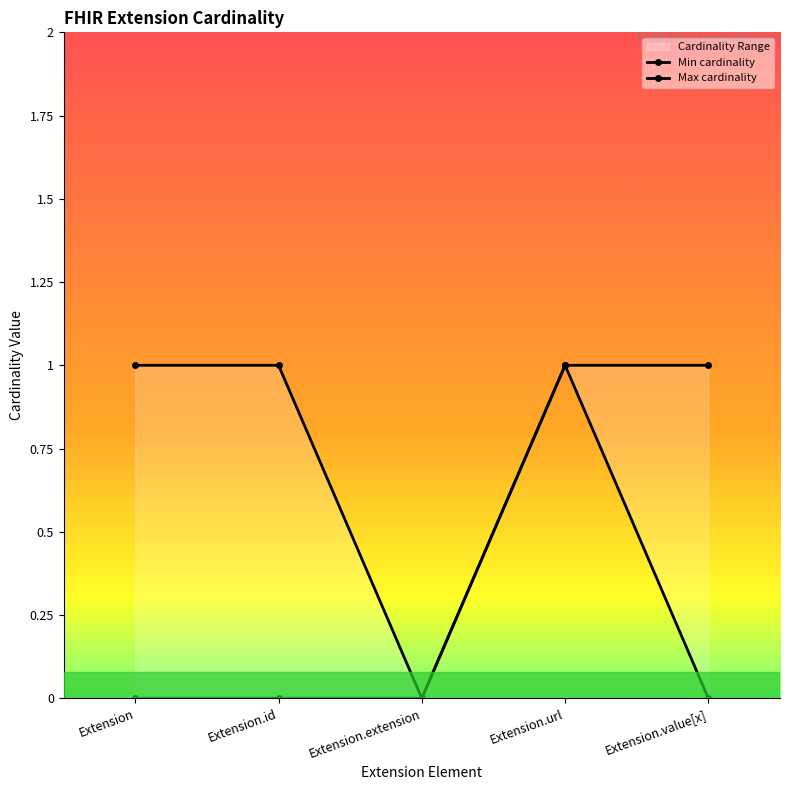

Is it true that Max cardinality equals 1 at Extension.id?

True